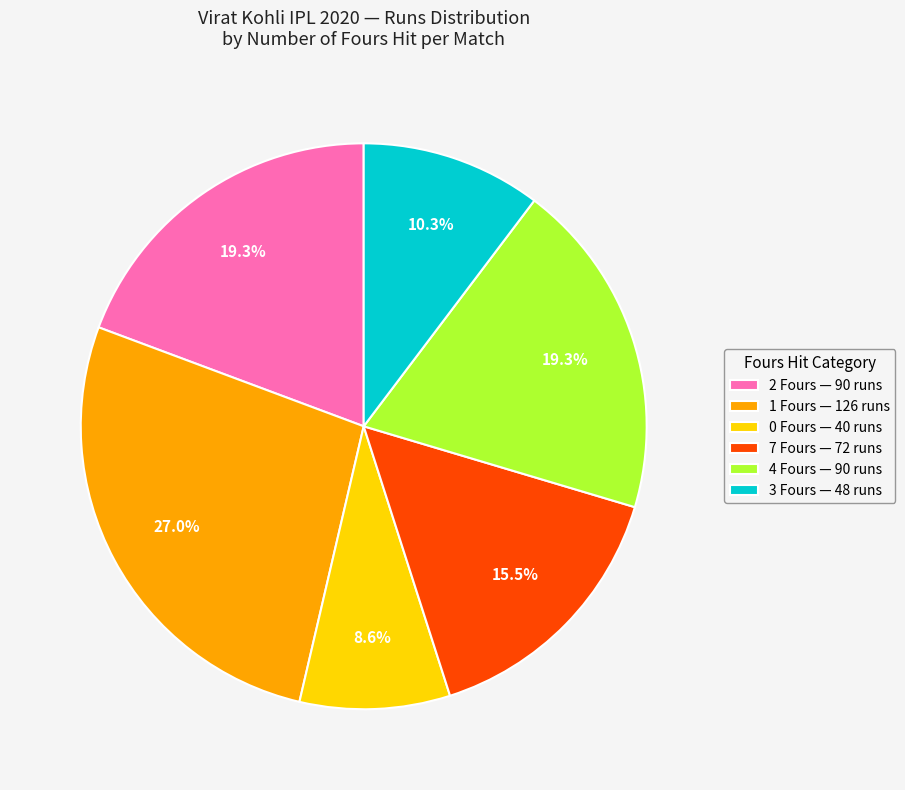

How many slices are in this pie chart?

6